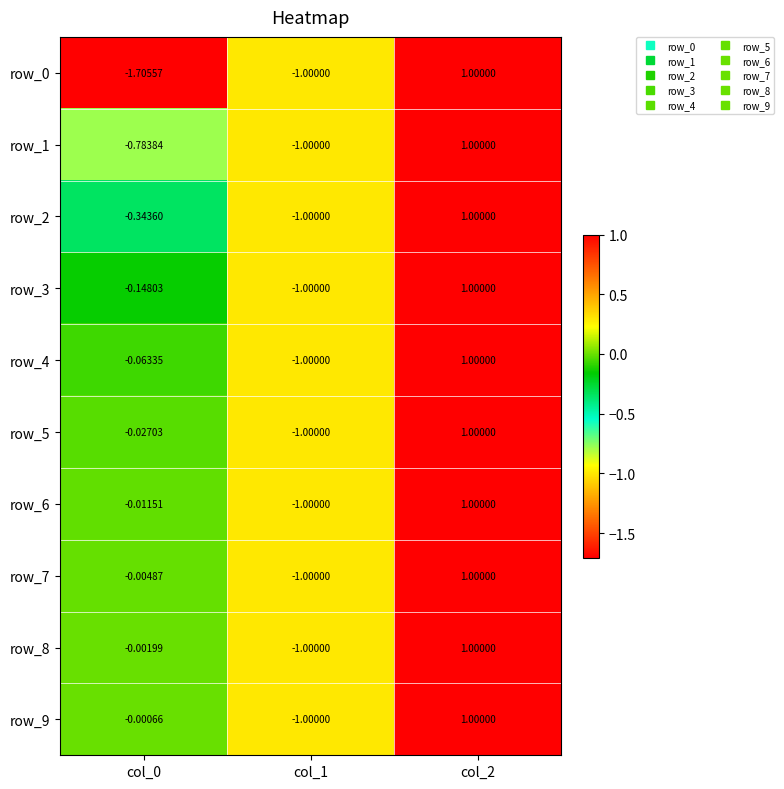

Is it true that row_4 equals 1.0 at col_2?

True